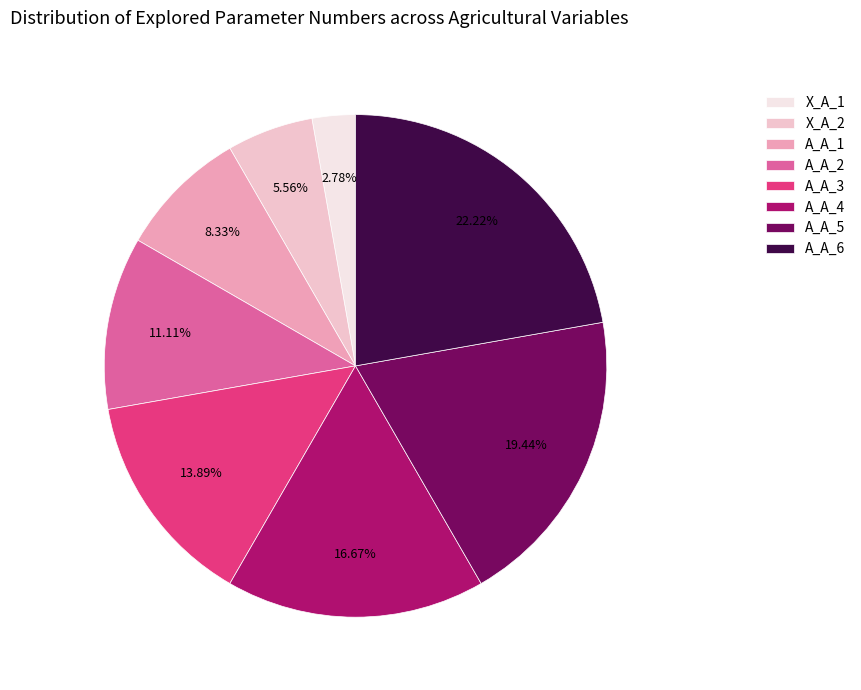

Which has a higher value, A_A_4 or A_A_3?

A_A_4